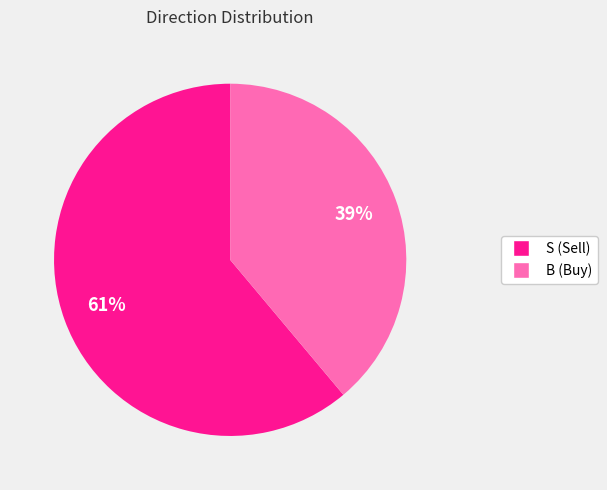

Combined, do B and S account for over 50%?

Yes